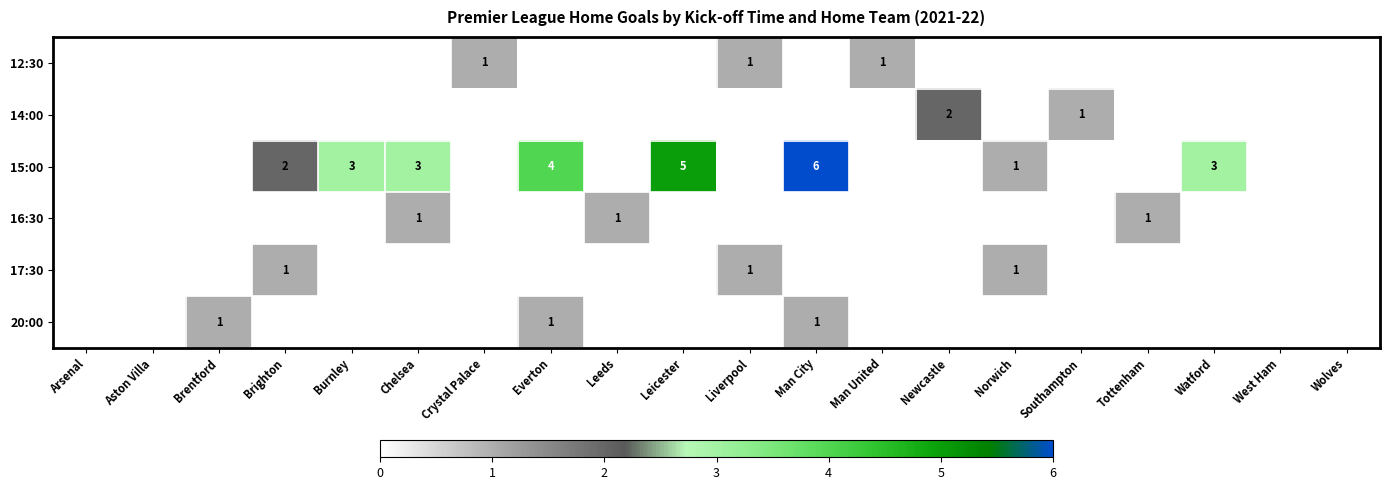

The 15:00 series shows 5 at Leicester. True or false?

True